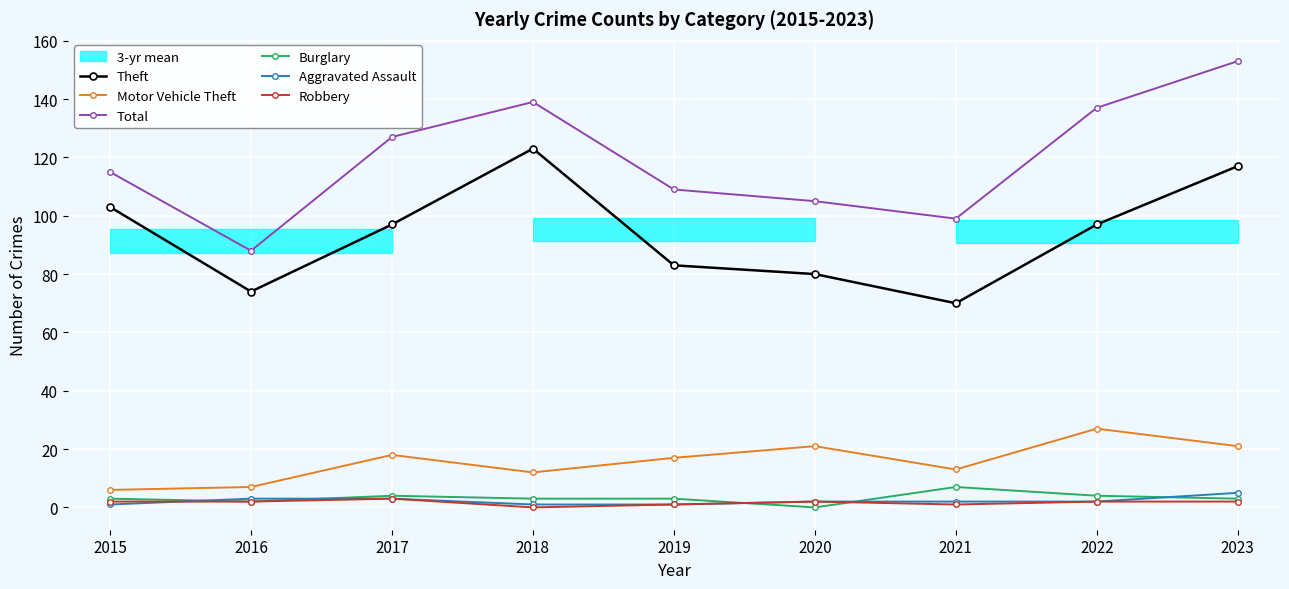

The value of Burglary at 2017 is 4. True or false?

True